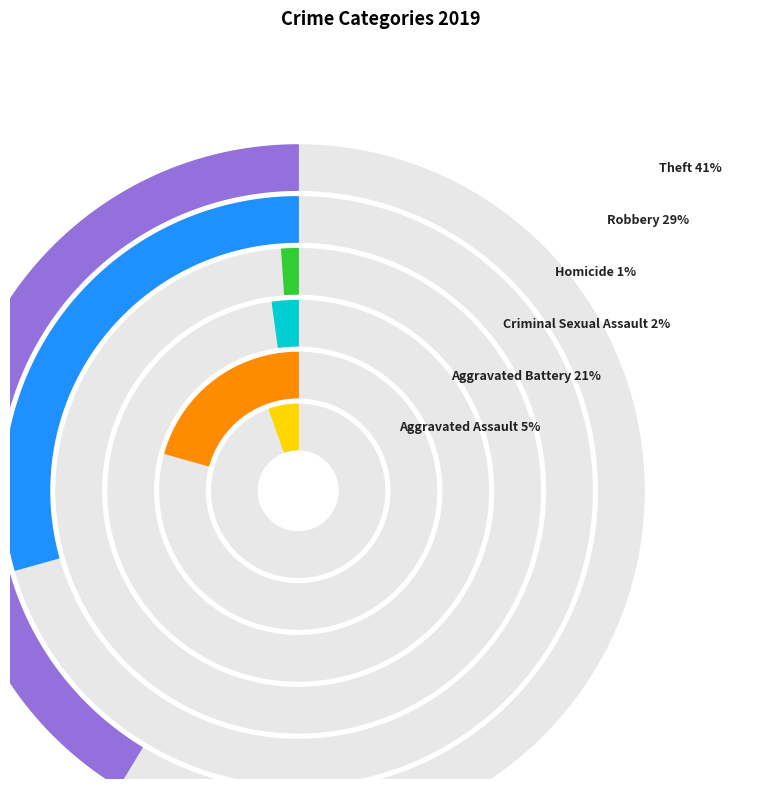

Which category has the biggest portion of the pie?

Theft